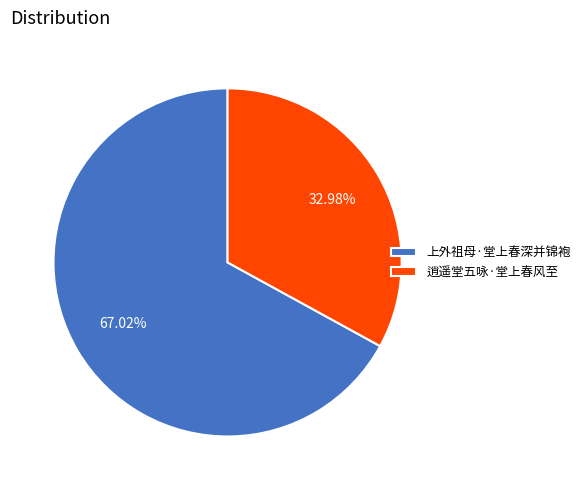

Combined, what portion of the pie is 逍遥堂五咏·堂上春风至 and 上外祖母·堂上春深并锦袍?

100.0%